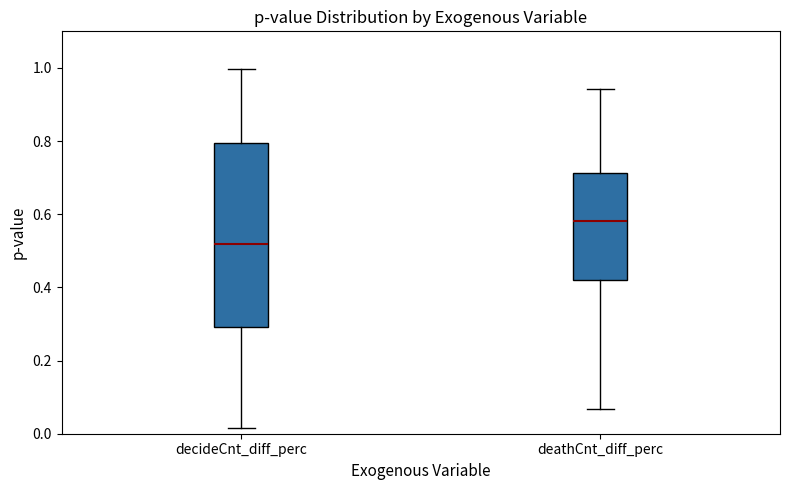

Reading left to right, transcribe this box plot: for each box, give where its median line is, the range the box spans, and where its two whiskers end, as read against the y-axis. The values are not printed on the chart, so give them approximately, as read against the axis.

decideCnt_diff_perc: median 0.52, box 0.30 to 0.80, whiskers 0.02 to 1.00
deathCnt_diff_perc: median 0.58, box 0.42 to 0.72, whiskers 0.06 to 0.94